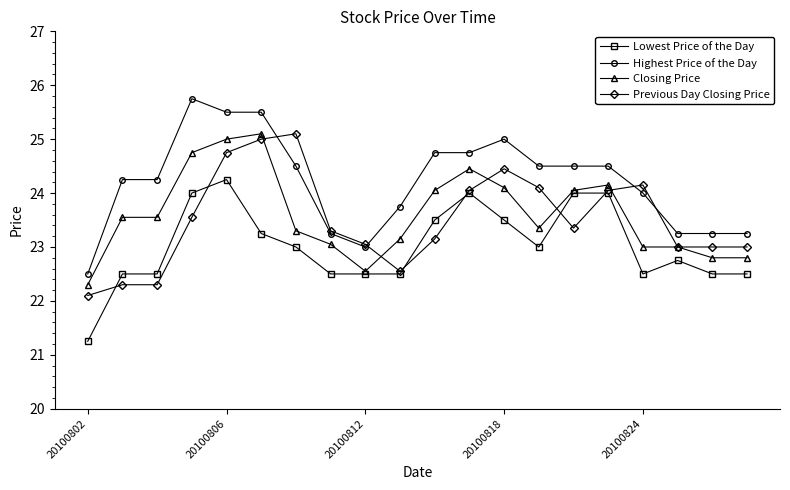

What is the value of the Closing Price point at the 6th from the left?

25.1